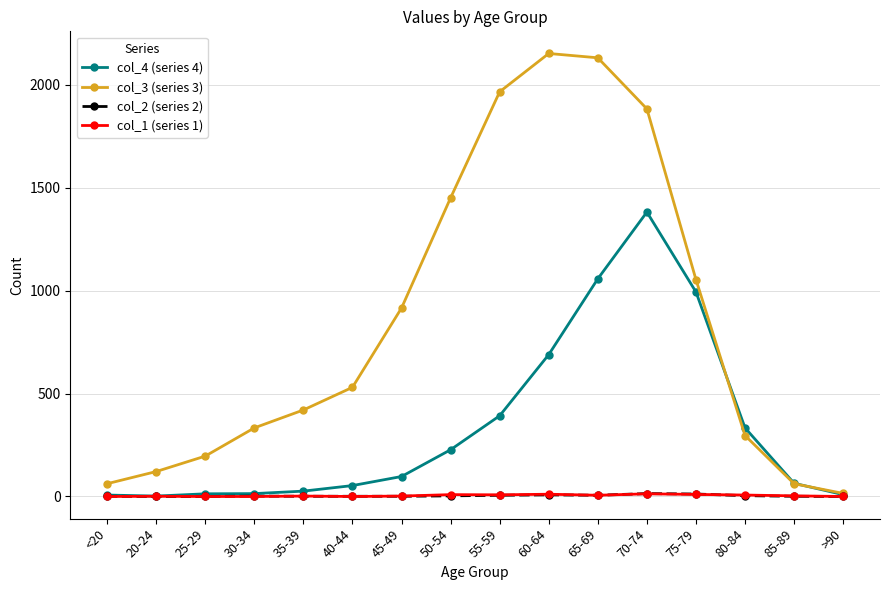

Which series has the largest range (max minus min)?

col_3 (series 3)